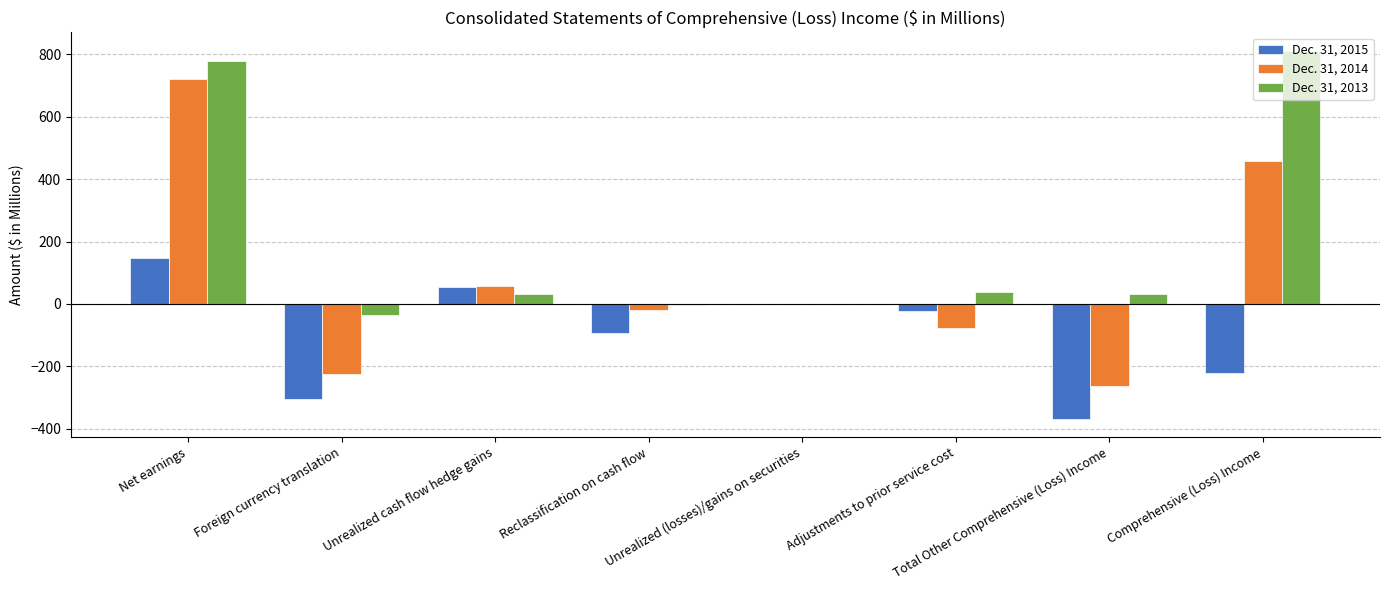

Where is Dec. 31, 2015 nearest to the value -110?

Reclassification on cash flow